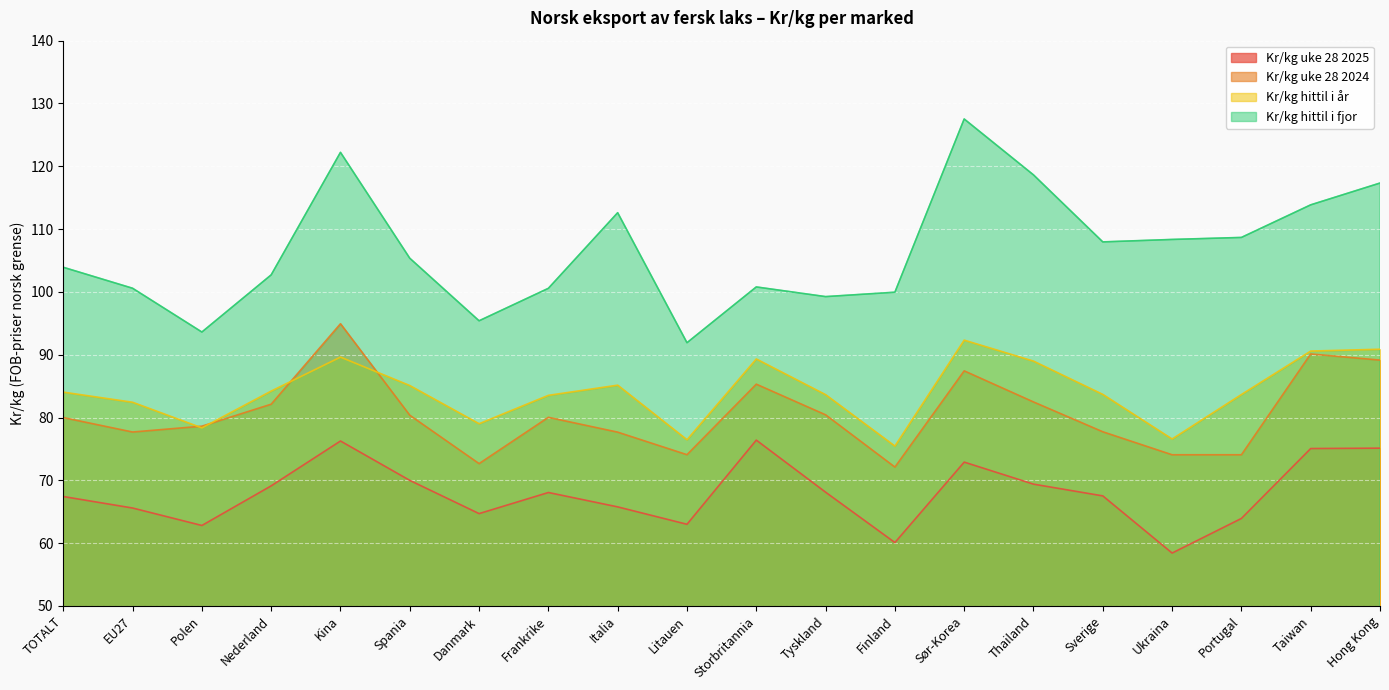

True or false: Kr/kg hittil i fjor has a value of 100.6 at EU27.

True